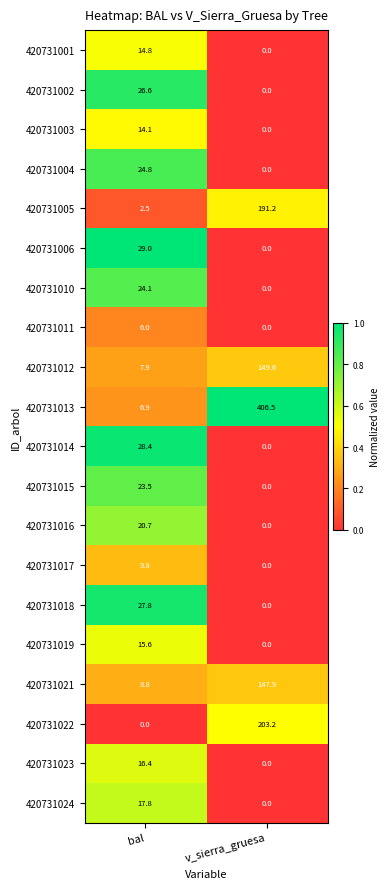

At how many categories does at least one series exceed 0?

2